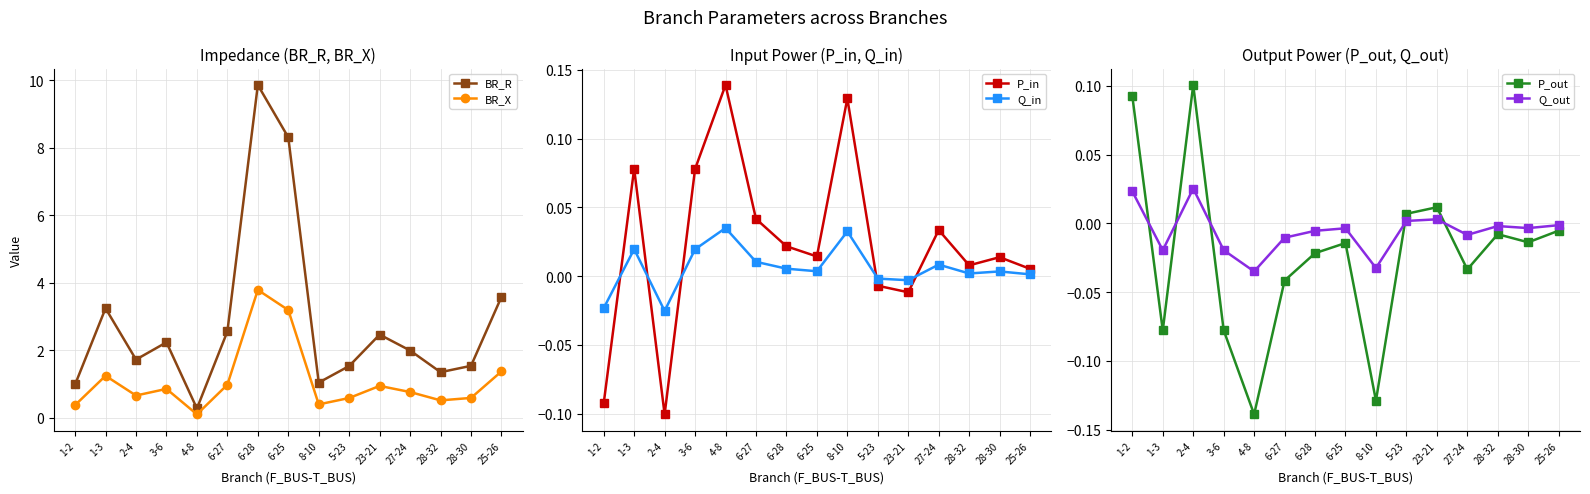

How many times do Q_in and P_out cross each other?

5